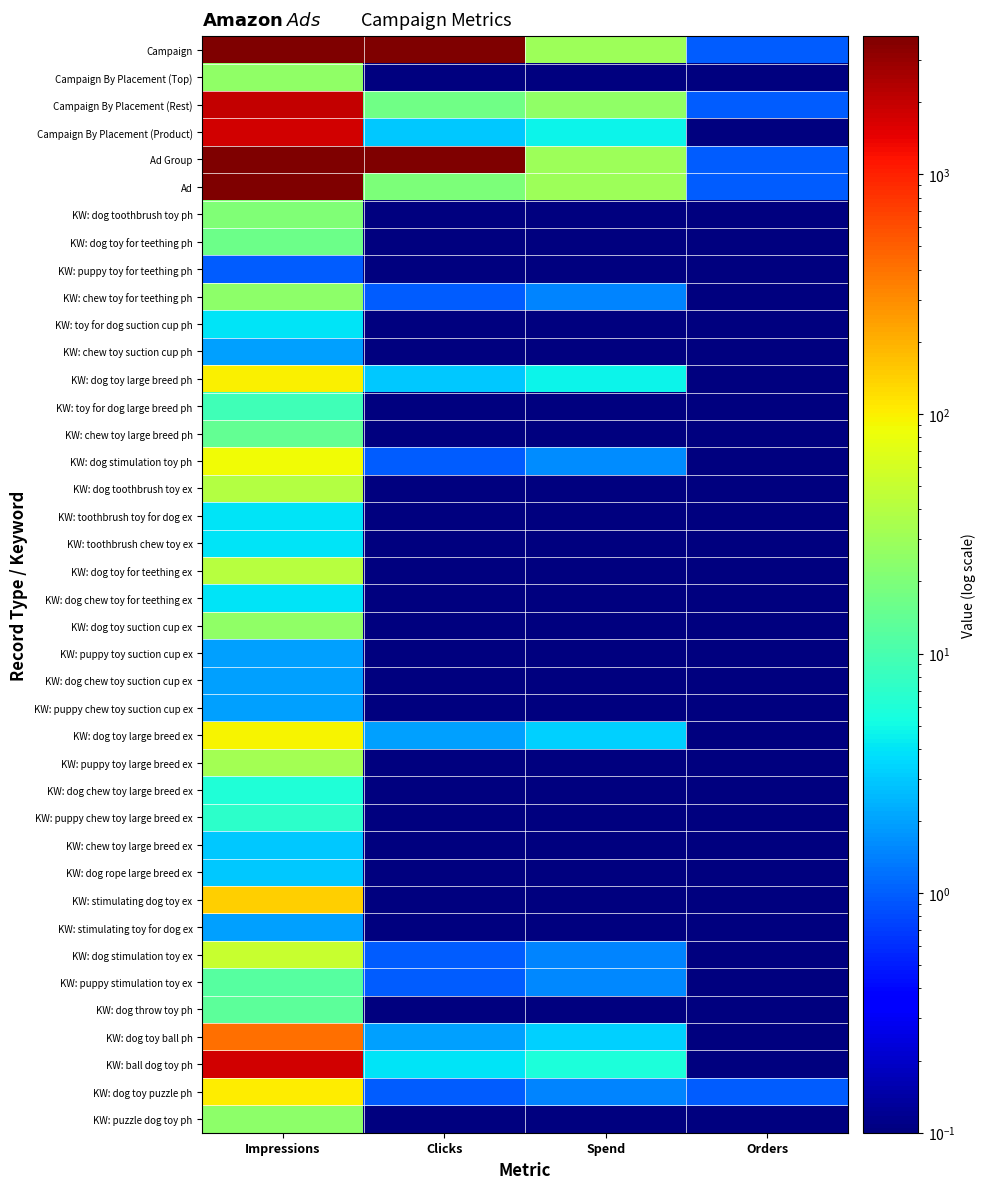

At how many categories does at least one series exceed 2740?

2